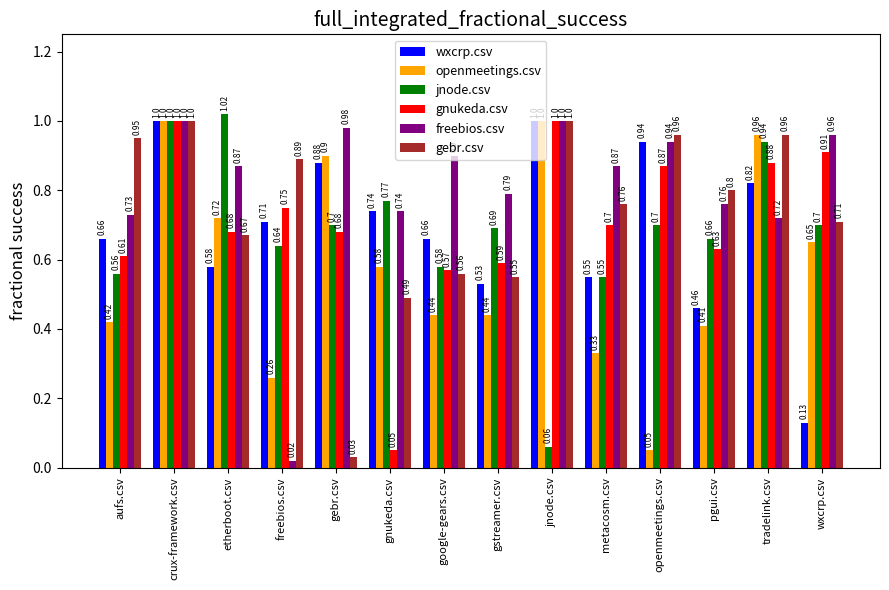

Does the chart contain any negative values?

No